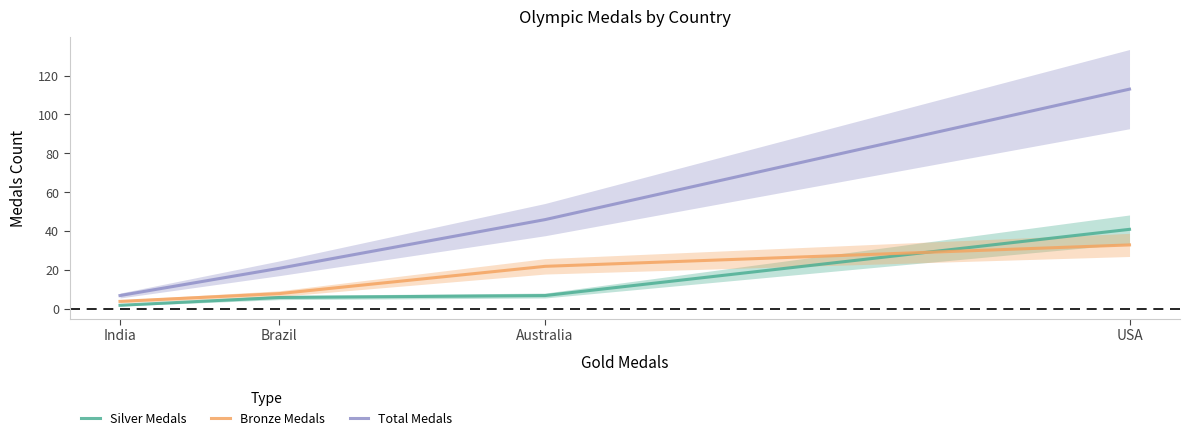

Reading left to right, what are all the values shown in this chart?

Silver Medals: 2	6	7	41
Bronze Medals: 4	8	22	33
Total Medals: 7	21	46	113